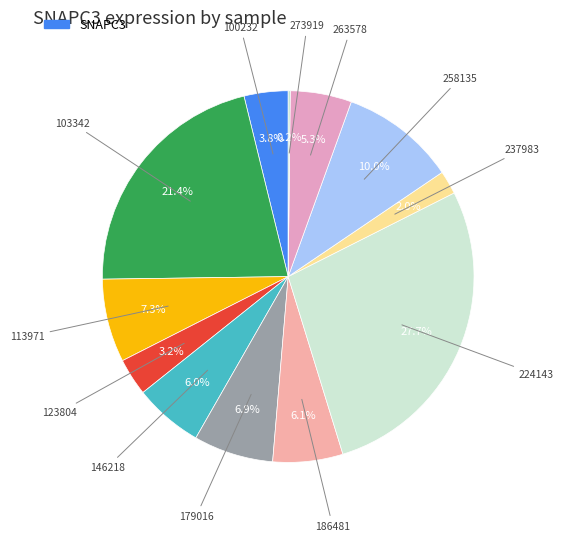

How many segments does this pie chart have?

12